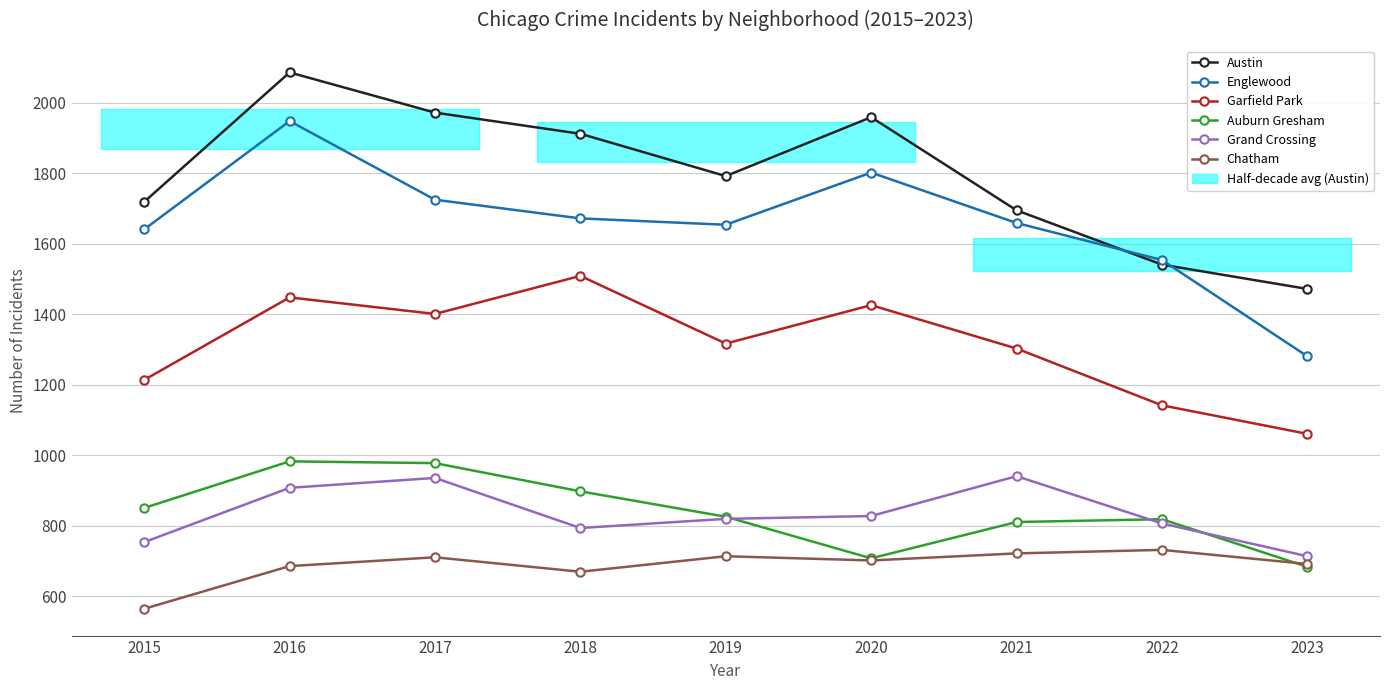

What value does the Englewood series have at 2020, to the nearest 10?

1800